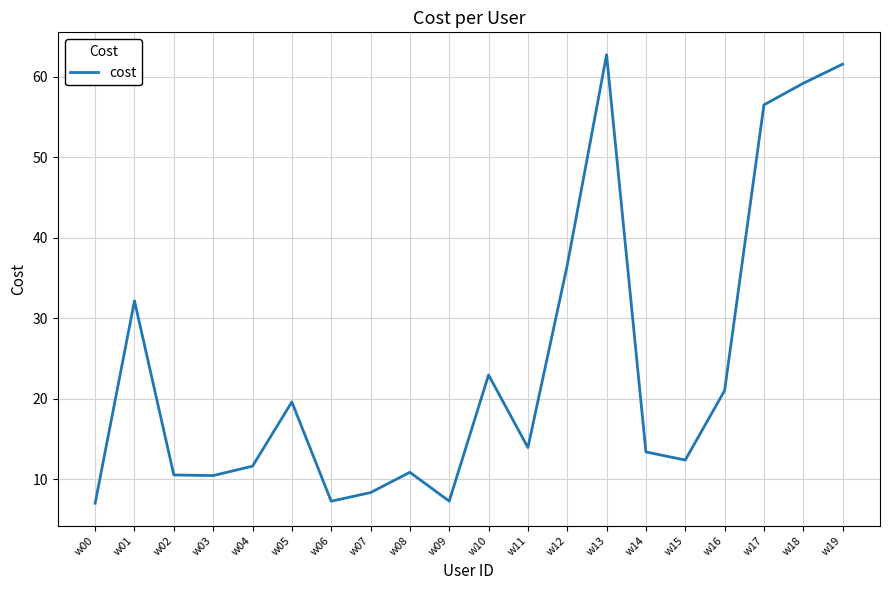

The value at w10 is 23.0. True or false?

True